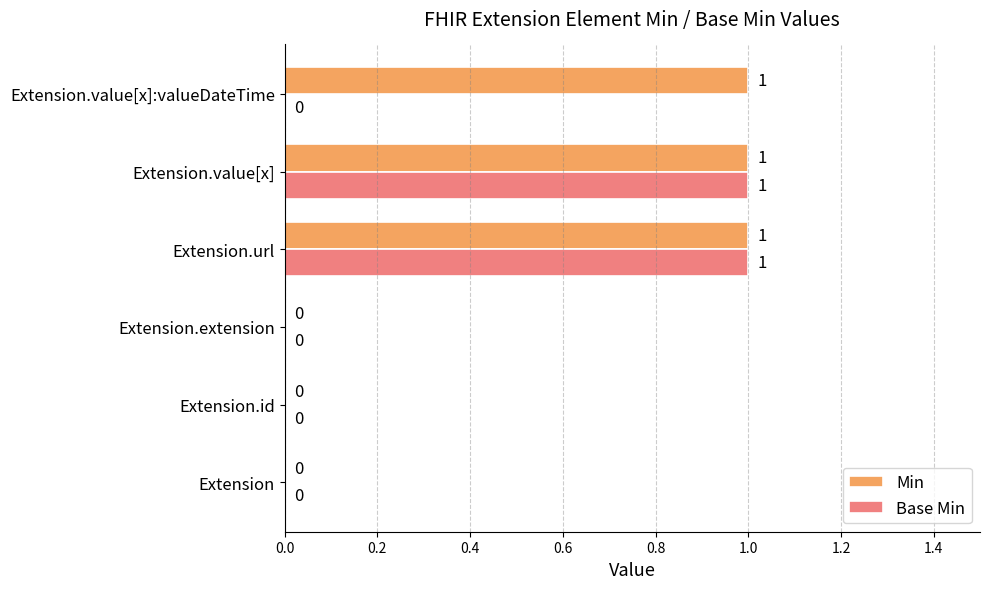

Which series has the largest total across all categories?

Min